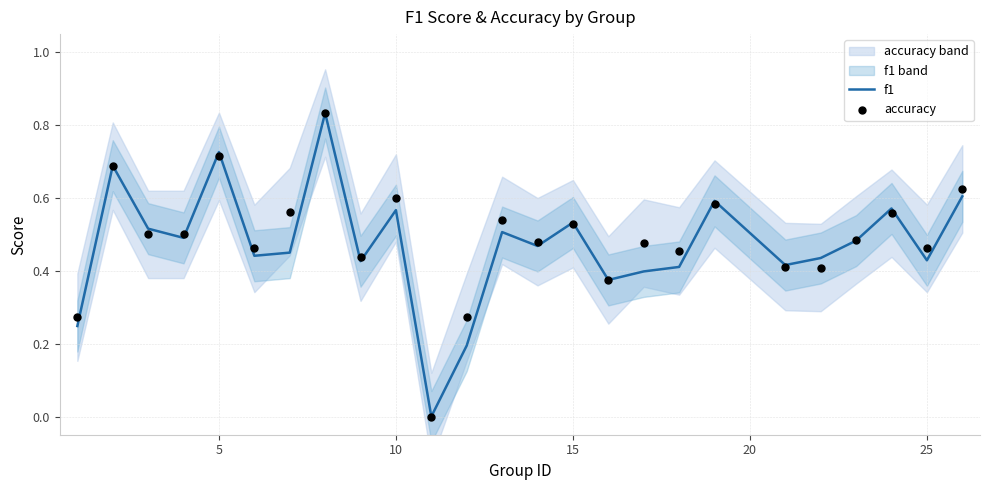

What is the total value across all series at 15?

1.0